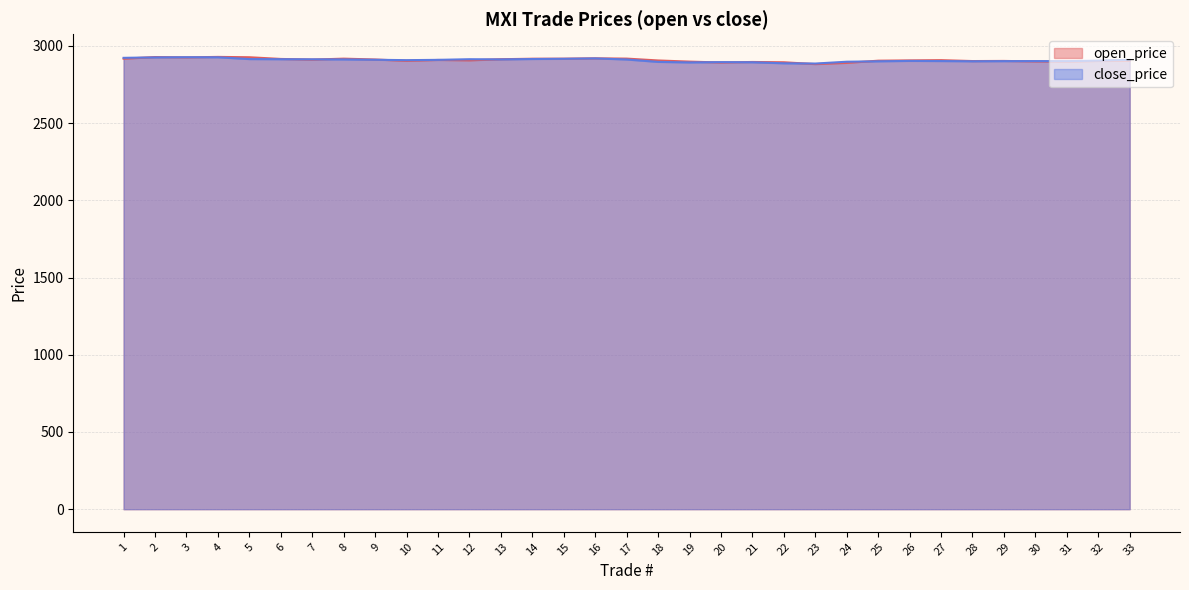

How many lines are shown in the chart?

2